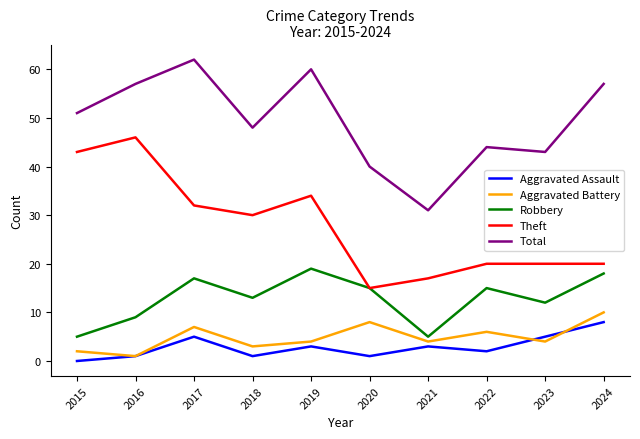

True or false: Total has a value of 40 at 2020.

True